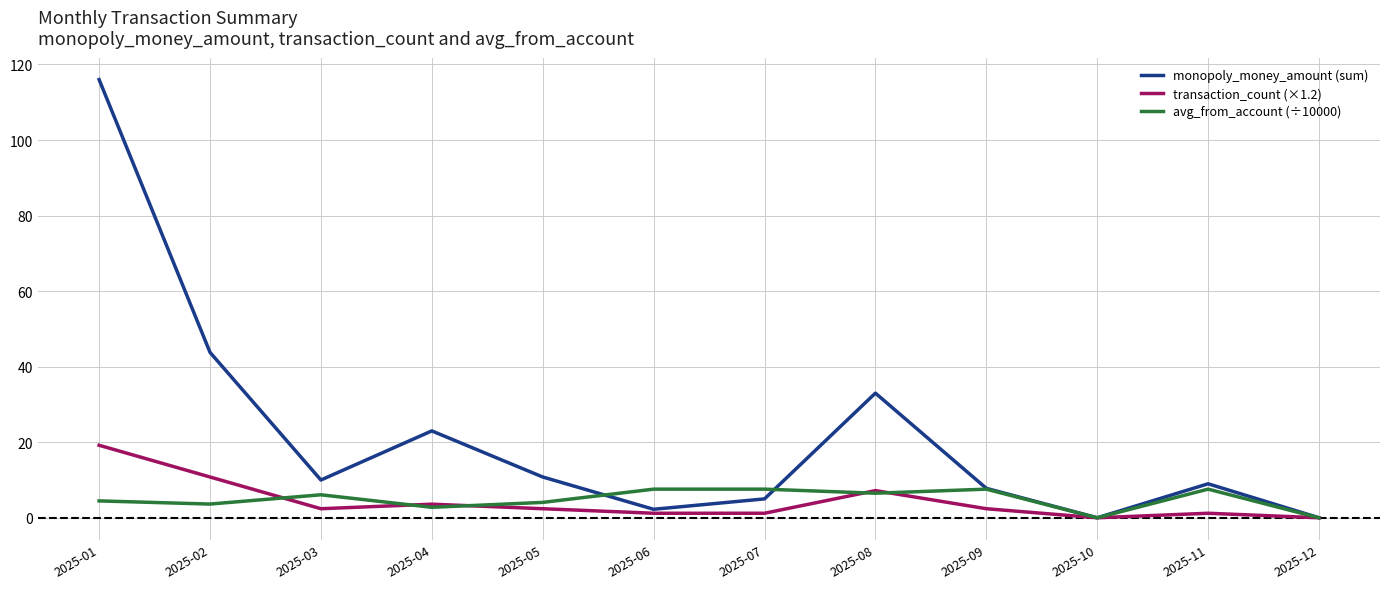

What value does the avg_from_account (÷10000) series have at 2025-03?

6.1